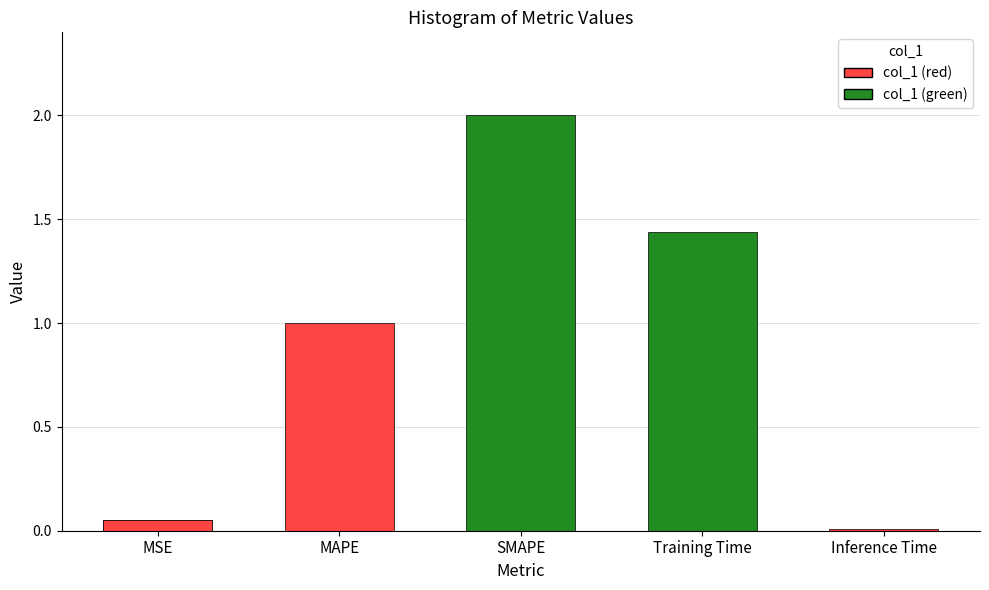

Rank the categories by value from highest to lowest.

SMAPE, Training Time, MAPE, MSE, Inference Time